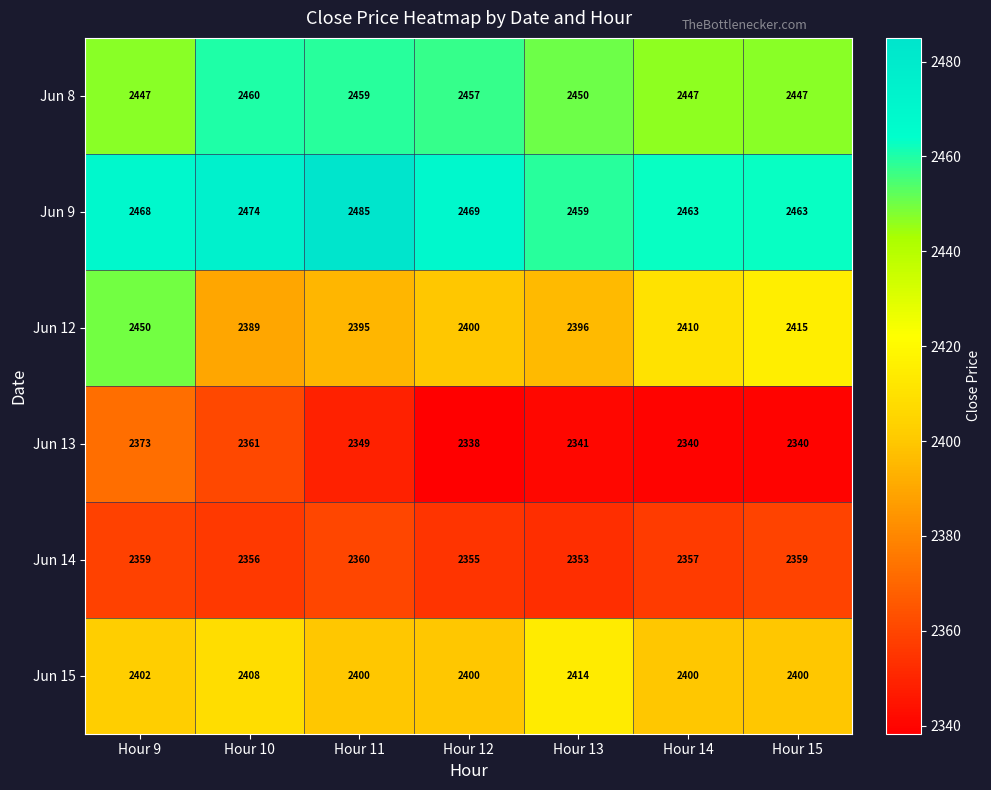

Which category has the lowest value across all series?

Hour 12